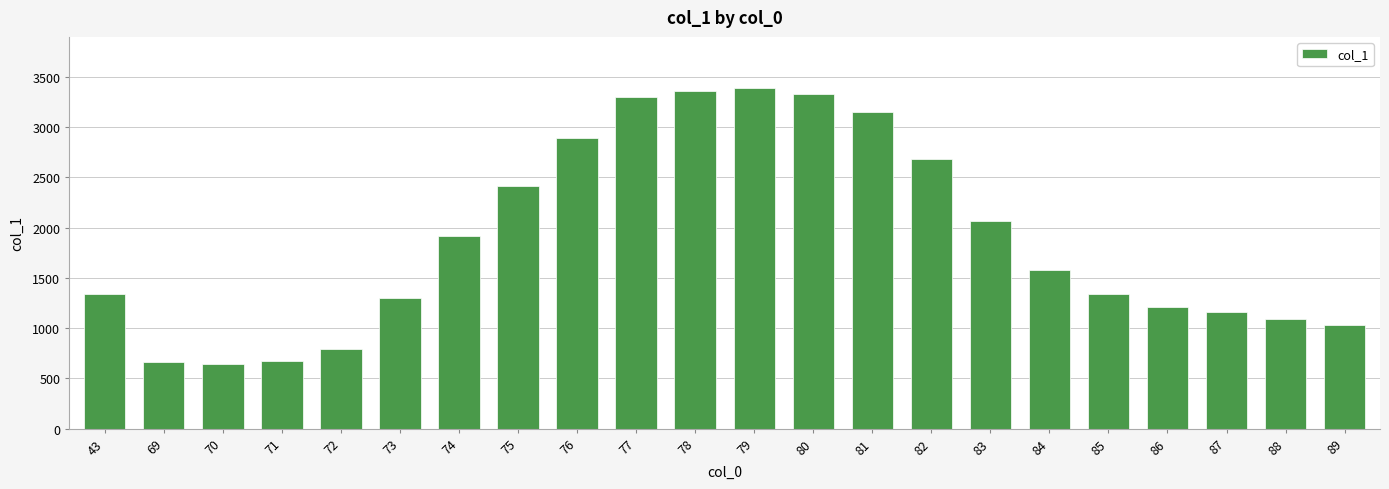

The value at 78 is 5931.1. True or false?

False